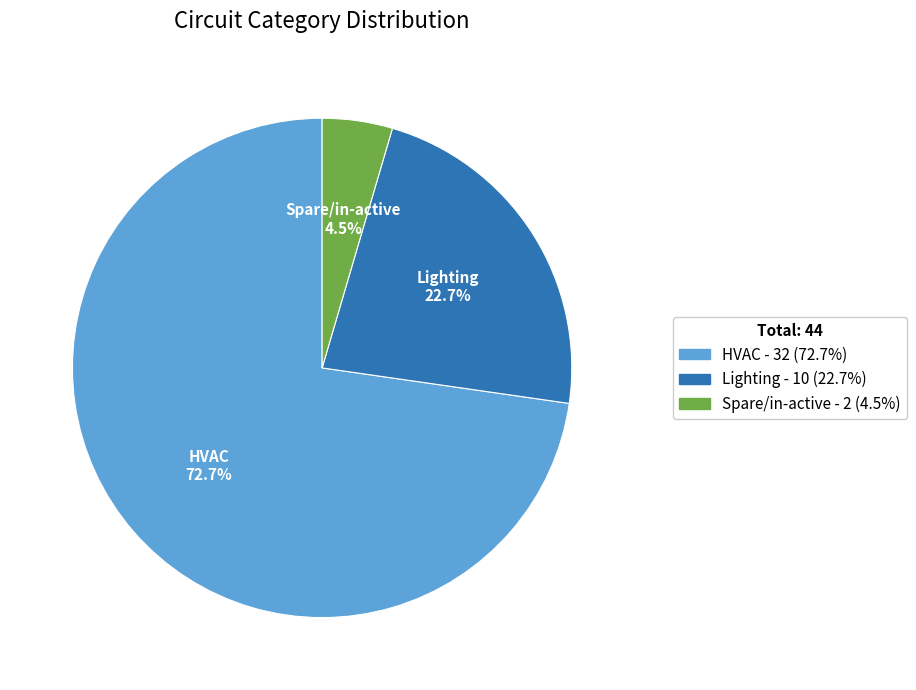

Is it true that HVAC is 73% of the pie?

True